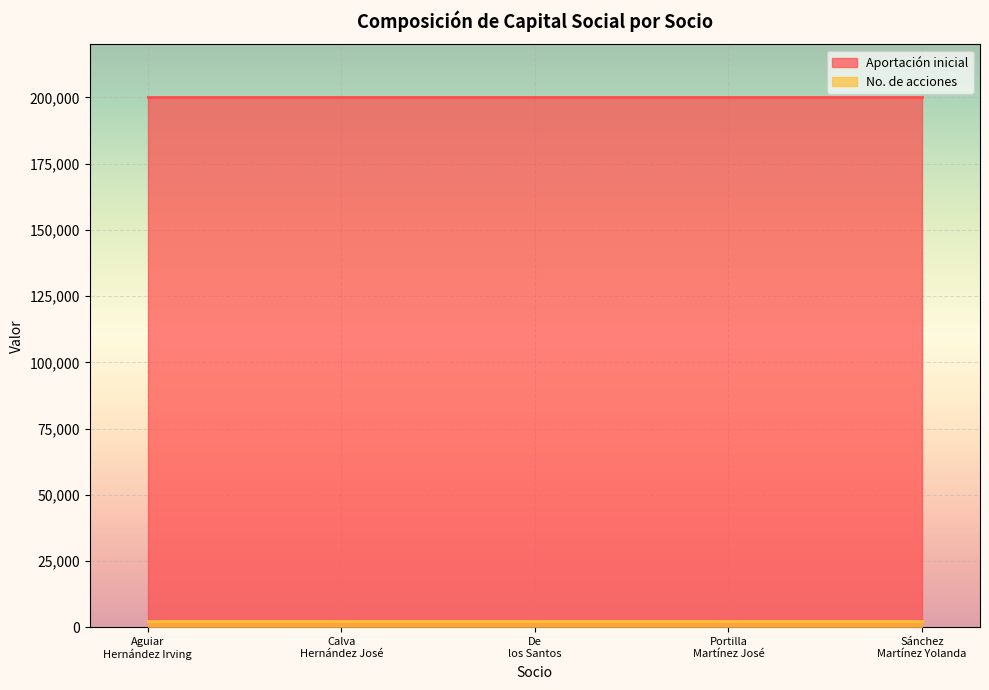

Read the No. de acciones value at Sánchez Martínez Yolanda.

2500